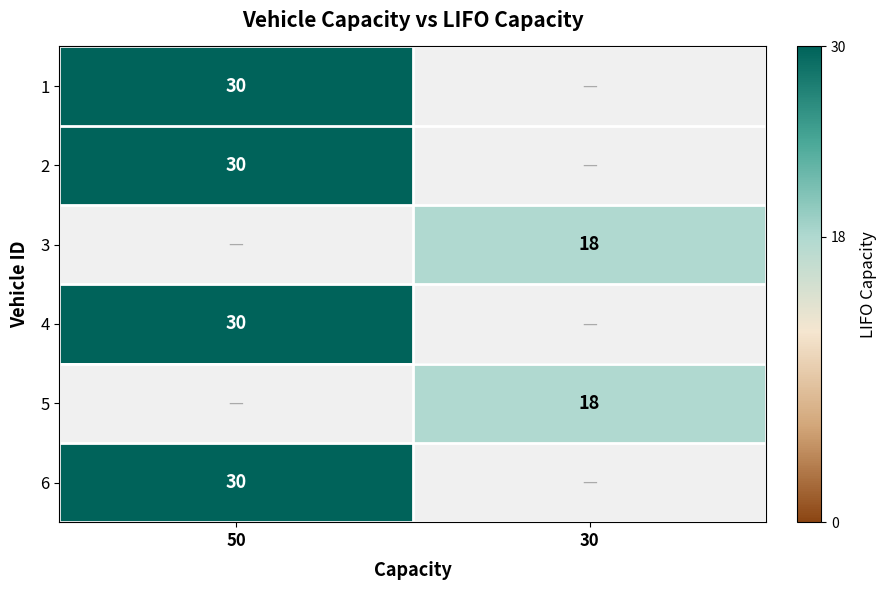

How many data points does each series have?

2